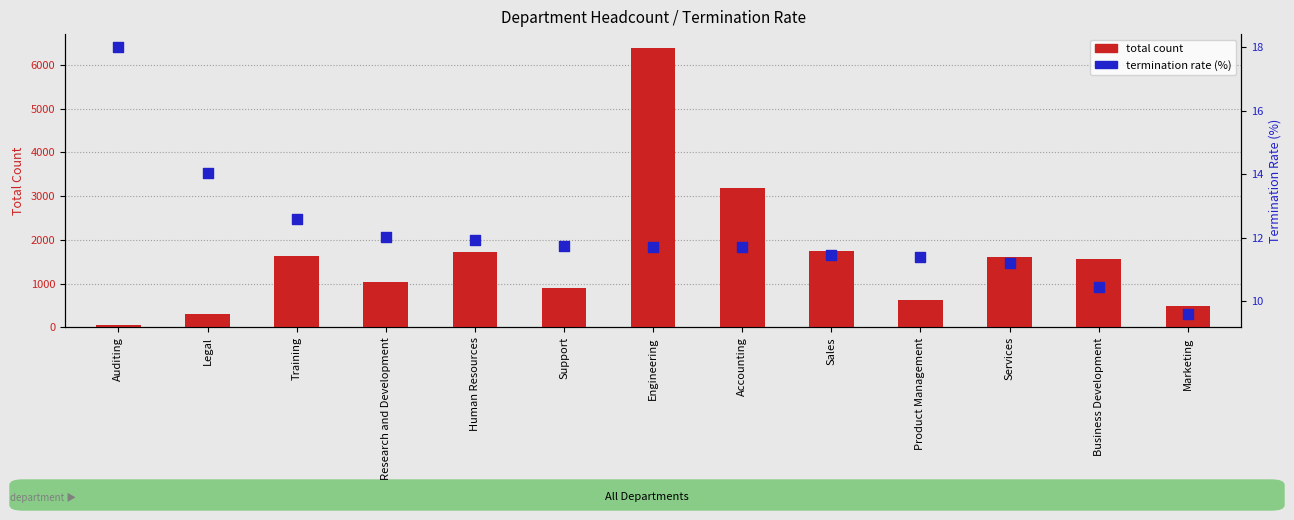

What are all the series names shown in the legend?

total count, termination rate (%)